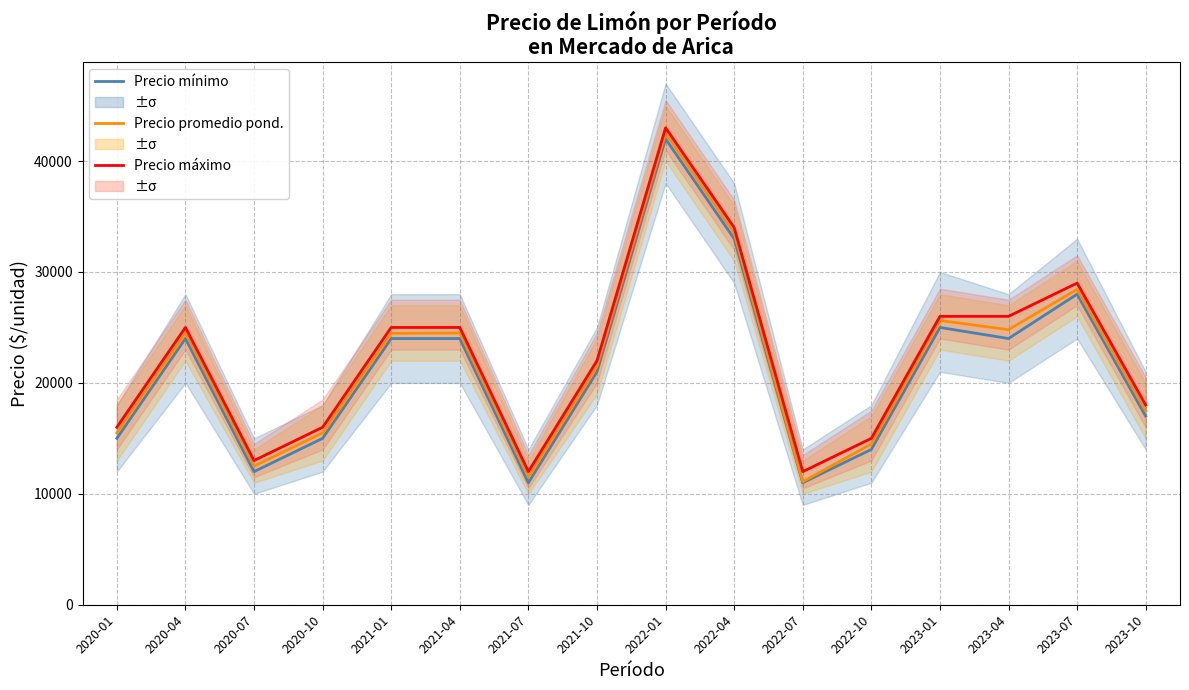

Between 2021-04 and 2022-07, which series saw the biggest shift?

Precio promedio ponderado